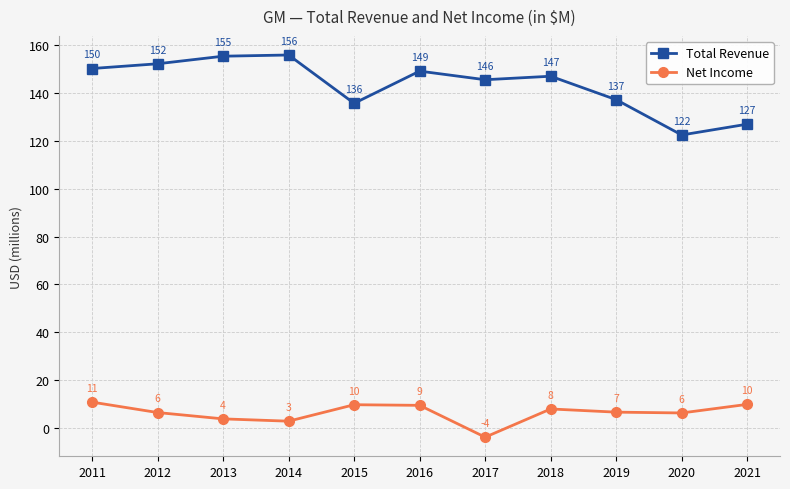

How many data points in Total Revenue are less than 147?

5